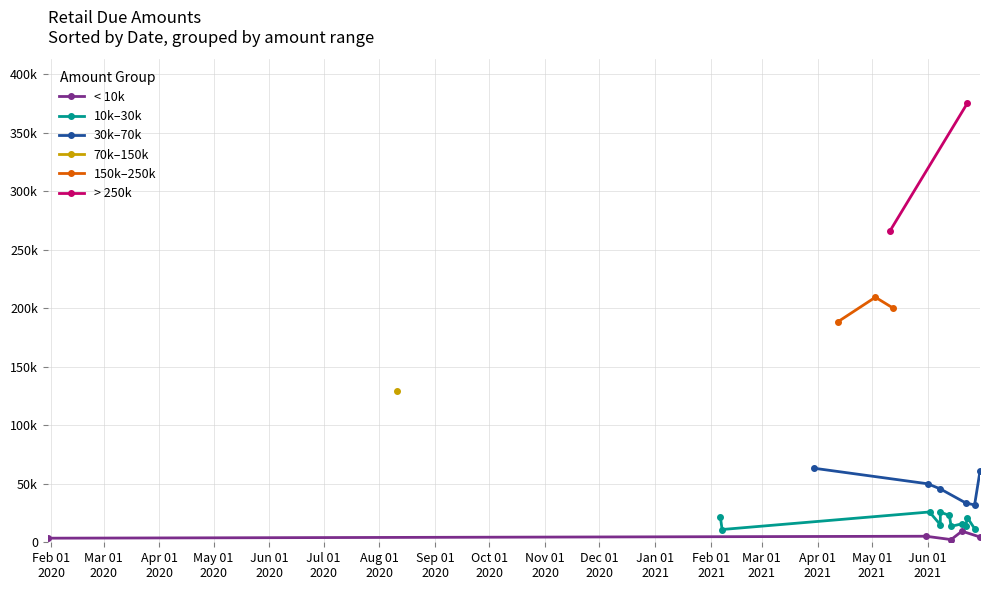

Reading right to left, extract all data points from this chart.

188285	60830	15786	5160	15000	13620	22030	4500	45620	63290	11680	9500	23000	265917	33700	21000	200000	2300	50000	209465	13500	3500	10915	25745	31888	25900	129613	375350